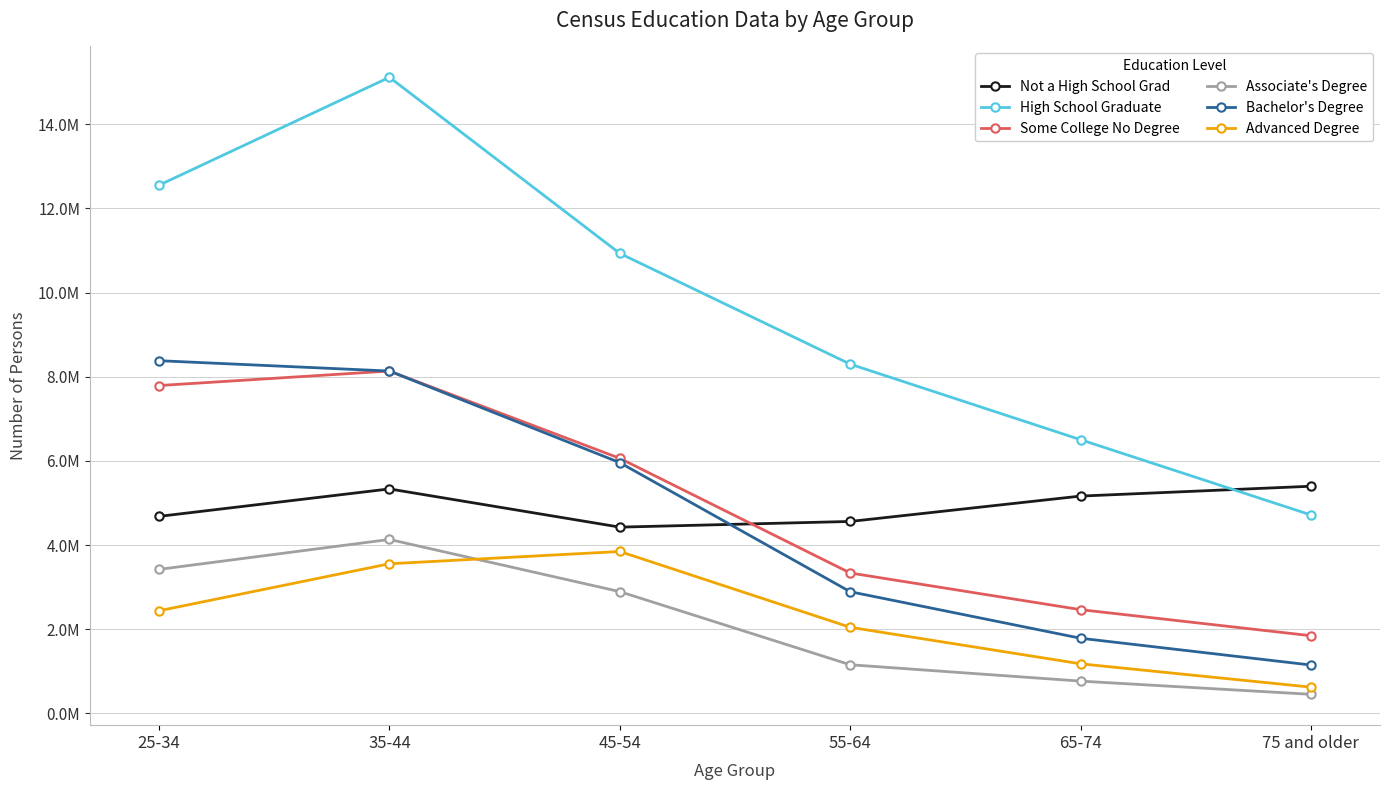

What is the label of the 4th point from the left?

55-64